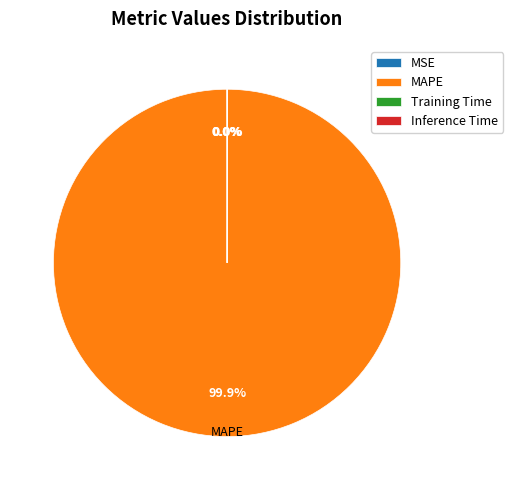

Does any single category account for the majority?

Yes